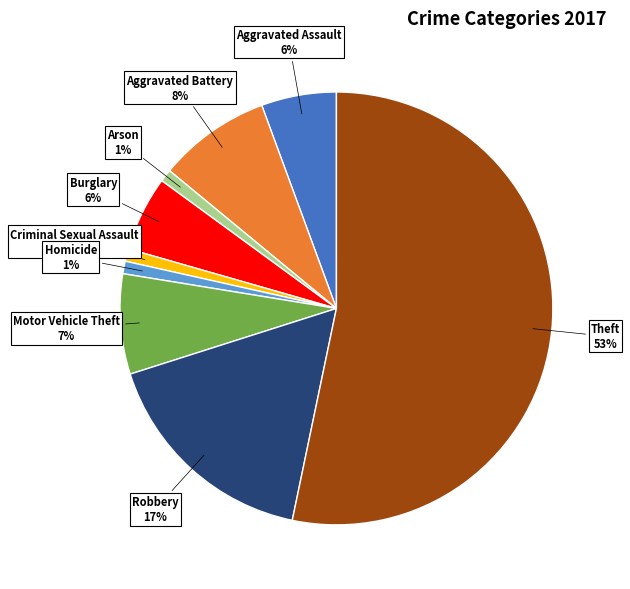

To the nearest percent, what is the average slice percentage?

11%